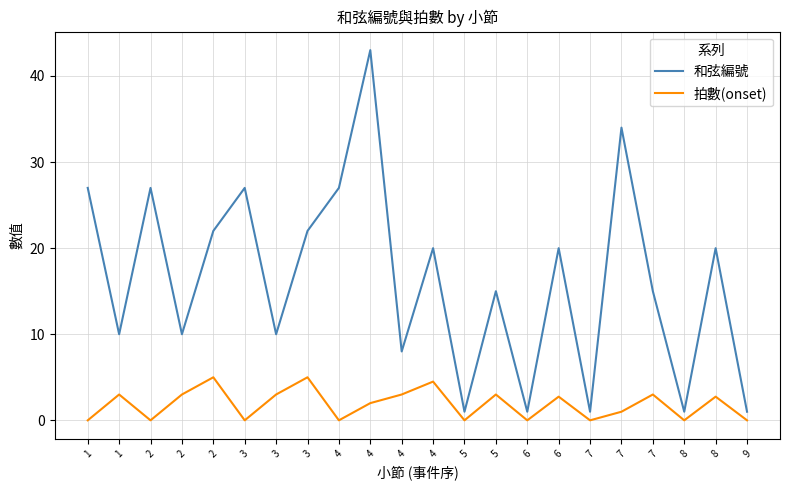

How many lines are shown in the chart?

2